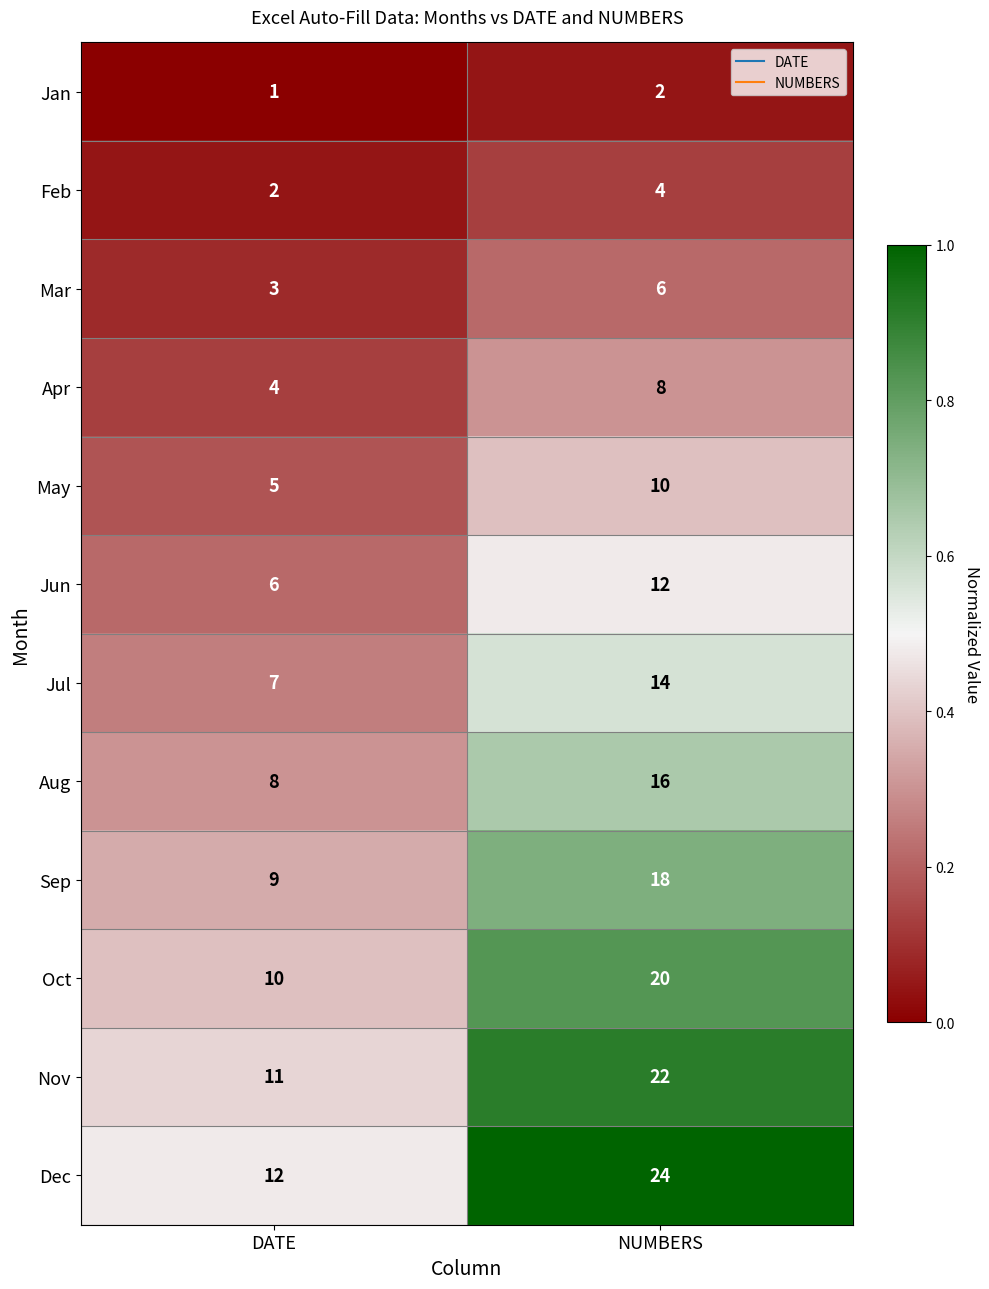

What is the average value of the Dec series?

18